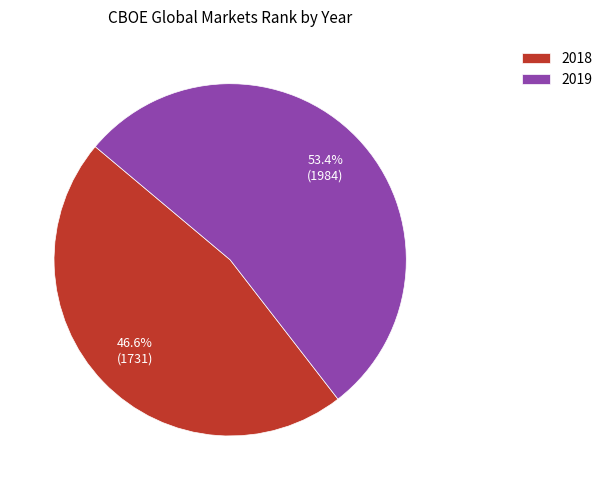

Rank the categories by value from lowest to highest.

2018, 2019